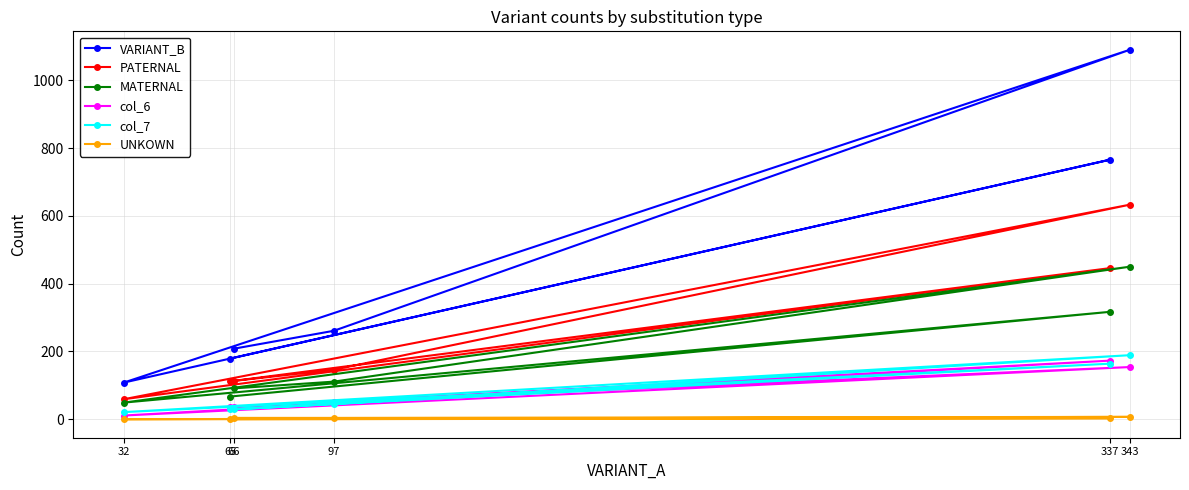

True or false: UNKOWN has a value of 2 at 97.

False